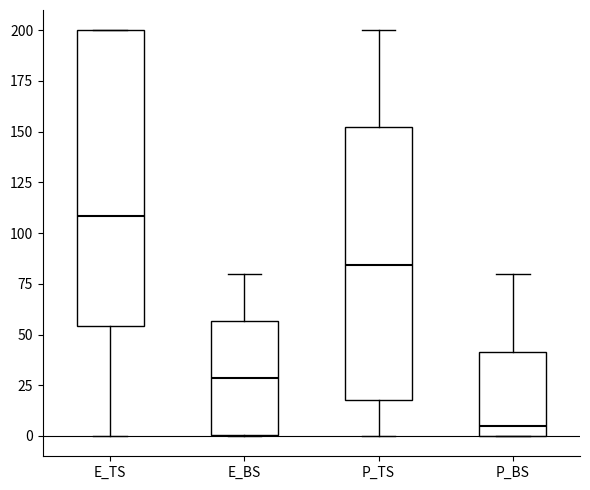

Reading left to right, transcribe this box plot: for each box, give where its median line is, the range the box spans, and where its two whiskers end, as read against the y-axis. The values are not printed on the chart, so give them approximately, as read against the axis.

E_TS: median 110, box 55 to 200, whiskers 0 to 200
E_BS: median 30, box 0 to 55, whiskers 0 to 80
P_TS: median 85, box 20 to 155, whiskers 0 to 200
P_BS: median 5, box 0 to 40, whiskers 0 to 80